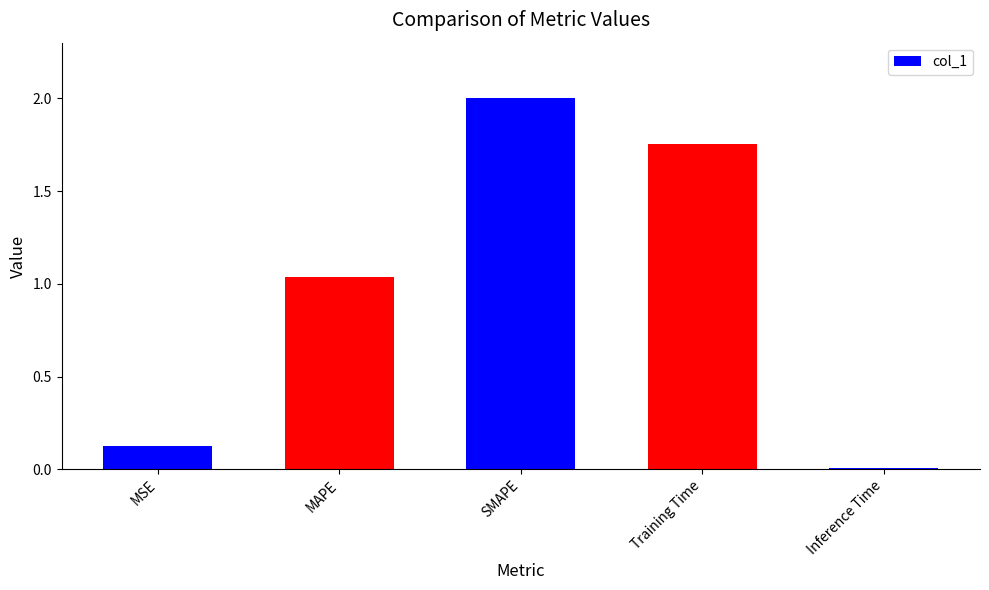

What is the label of the 4th bar from the right?

MAPE